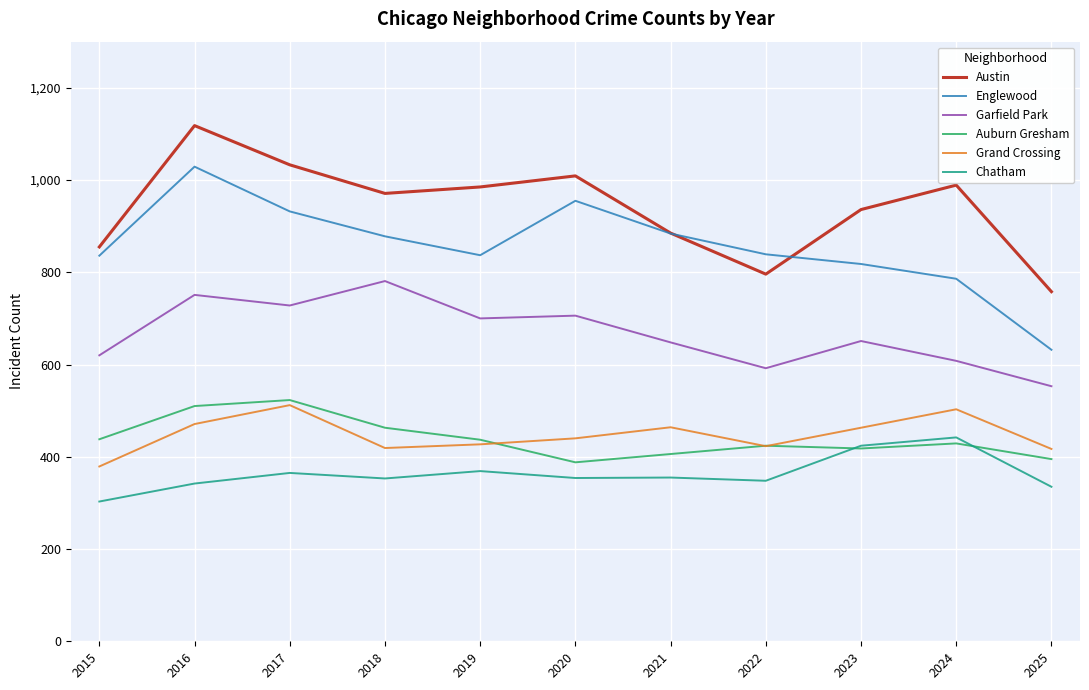

True or false: Grand Crossing has more than 2 points higher than both neighbors.

True